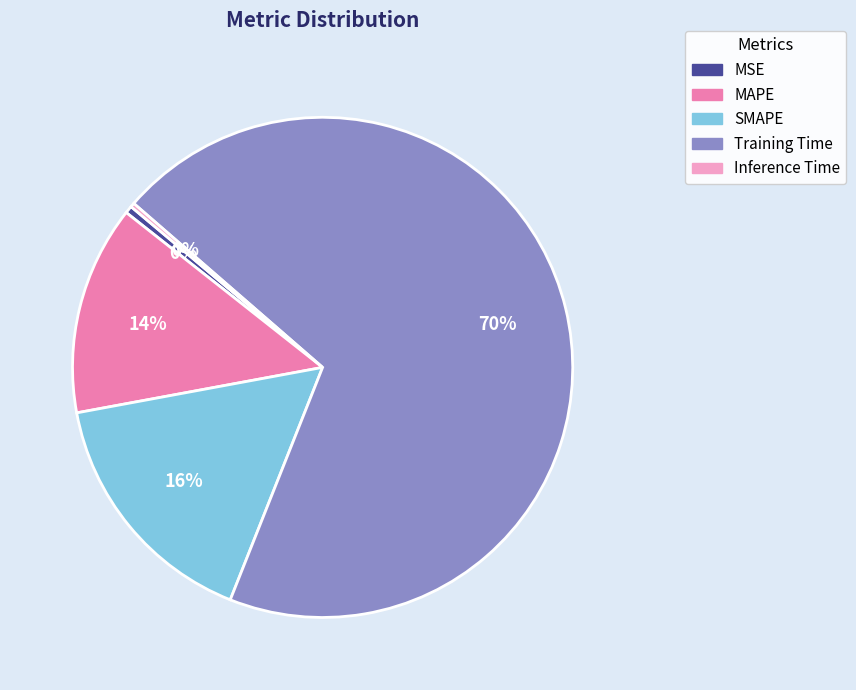

To the nearest percent, what percentage of the pie is MAPE?

14%